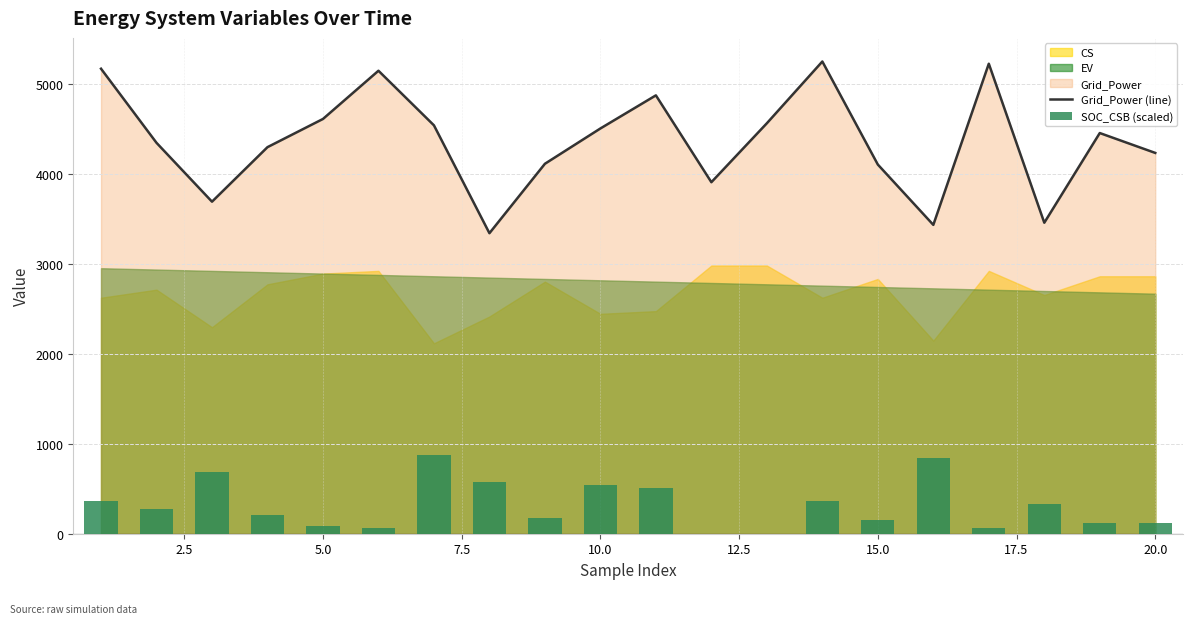

What is the maximum value for Grid_Power (line)?

5248.2